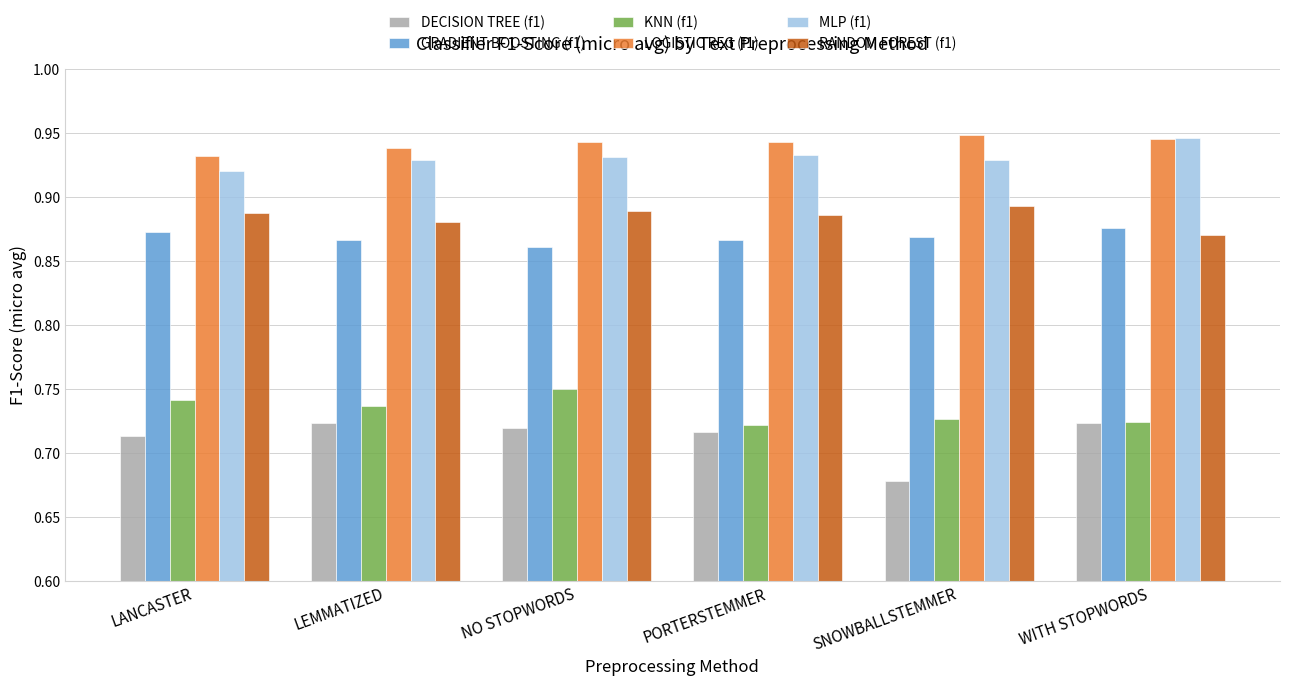

What is the difference between the highest and lowest values at SNOWBALLSTEMMER?

0.3